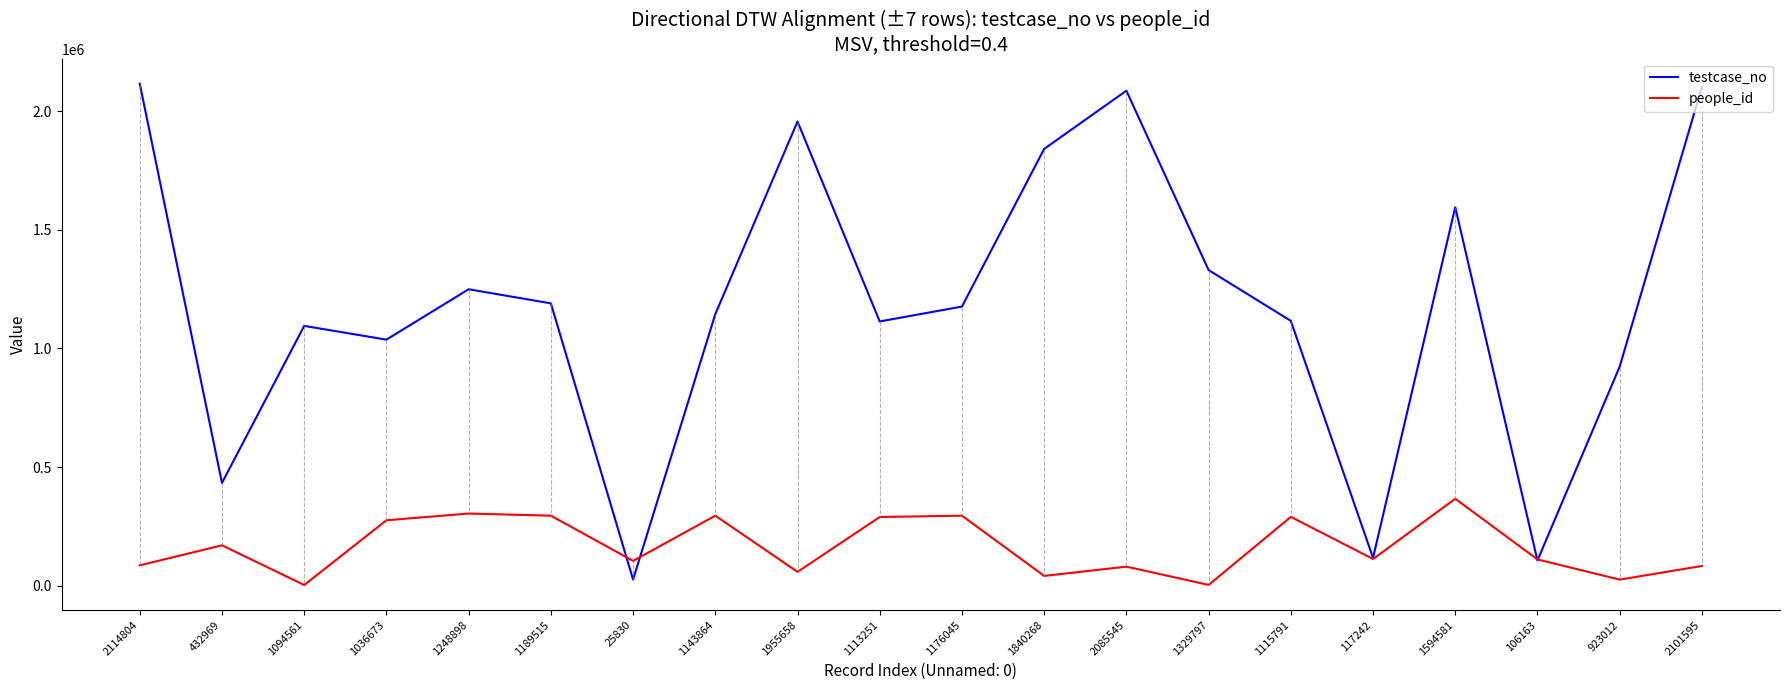

Which category has the lowest value in the testcase_no series?

25830